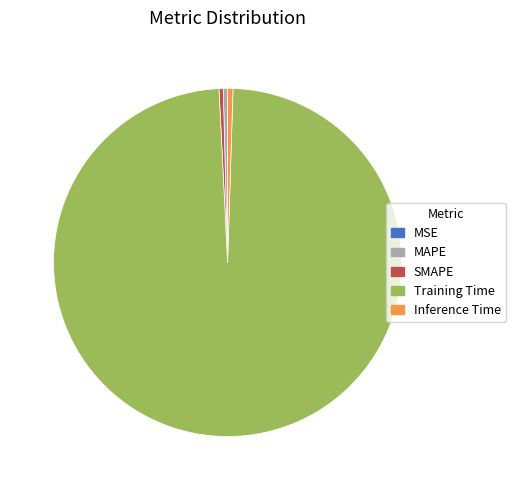

The Training Time slice represents 99% of the pie. True or false?

True